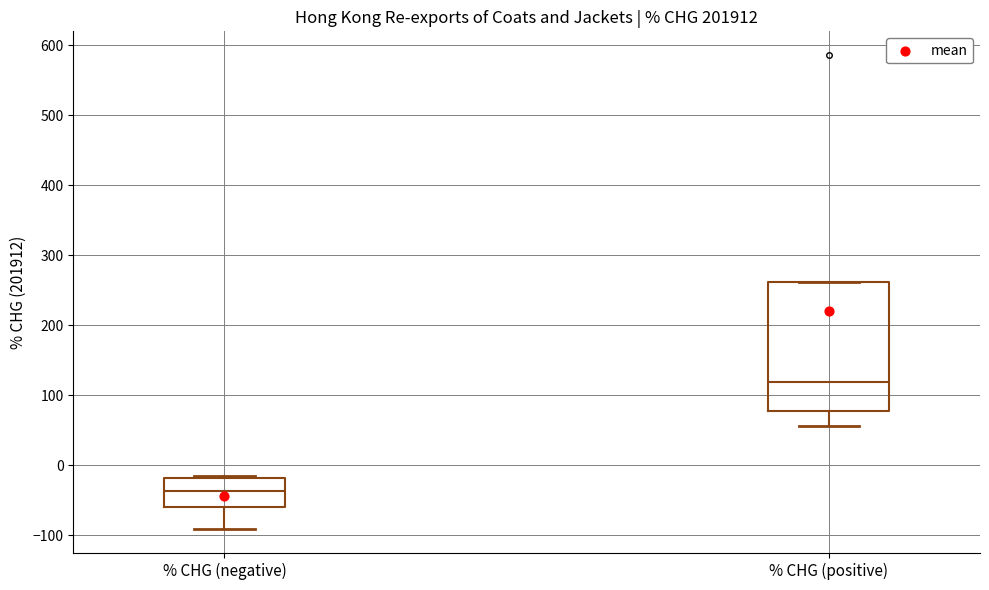

Reading left to right, read every box against the y-axis: the position of its median line, the range the box covers, and the ends of its whiskers. The values are not printed on the chart, so give them approximately, as read against the axis.

% CHG (negative): median -40, box -60 to -20, whiskers -90 to -20
% CHG (positive): median 120, box 80 to 260, whiskers 60 to 260